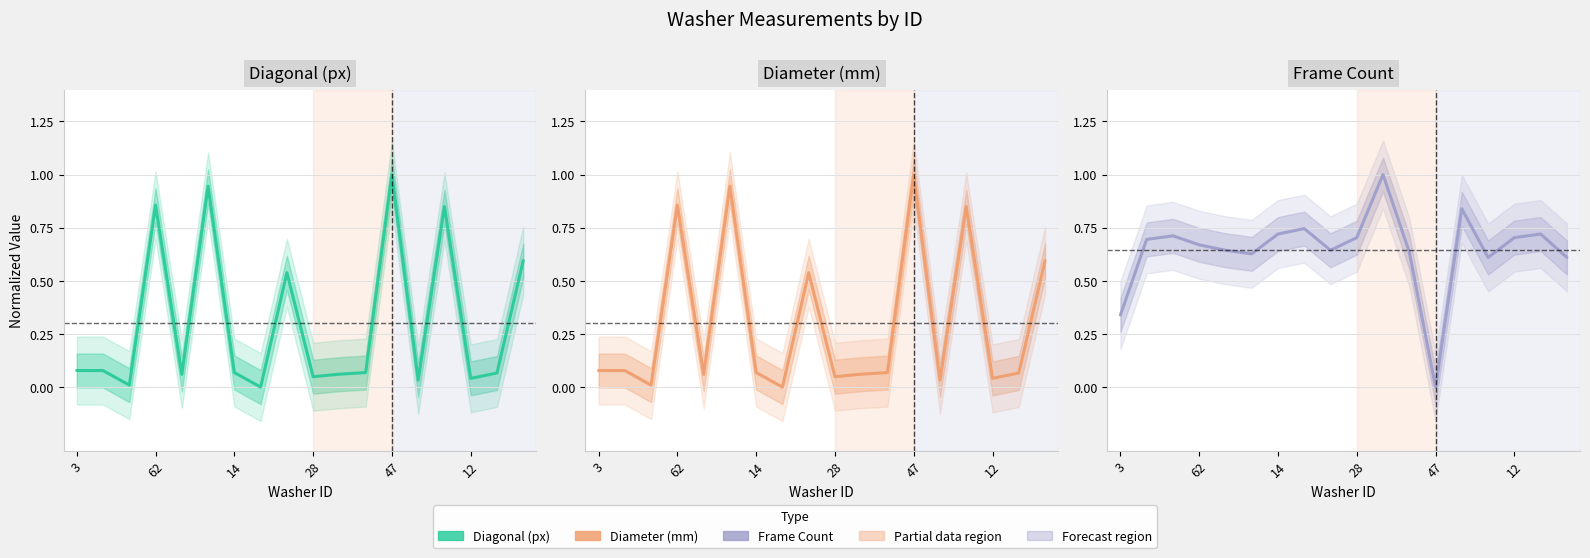

What is the label of the 13th point from the left?

47